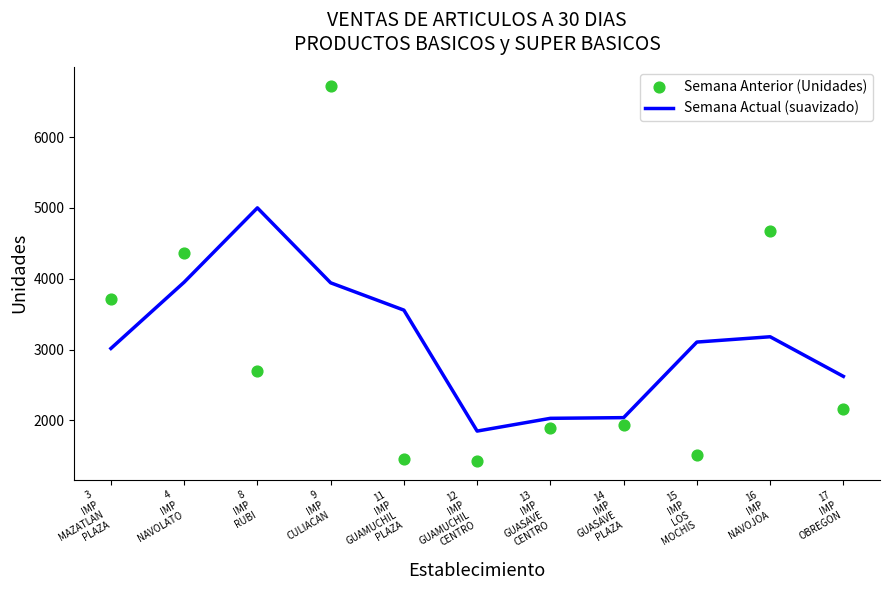

What is the total value across all series at 17
IMP
OBREGON?

4780.3